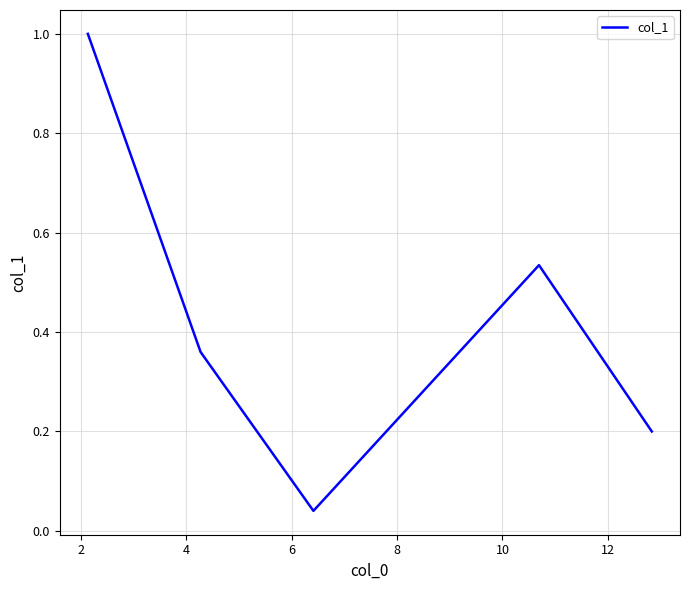

True or false: there are more than 0 points higher than both neighbors.

True